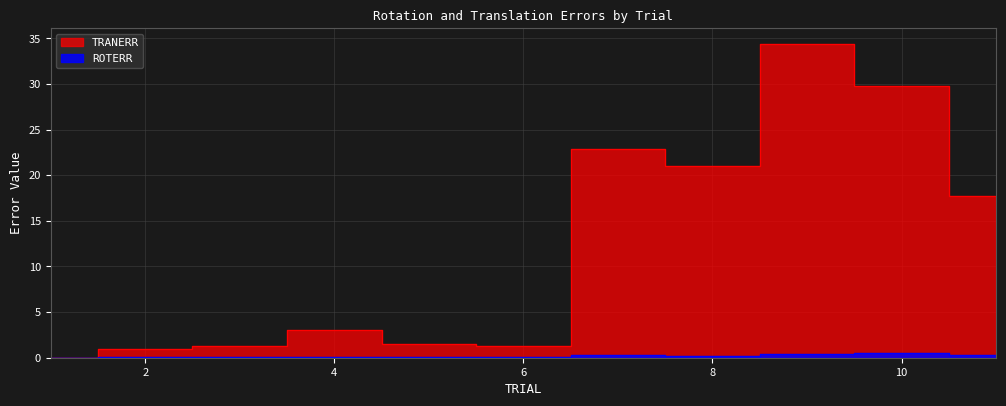

What is the value of the TRANERR point at the 6th from the left?

1.3